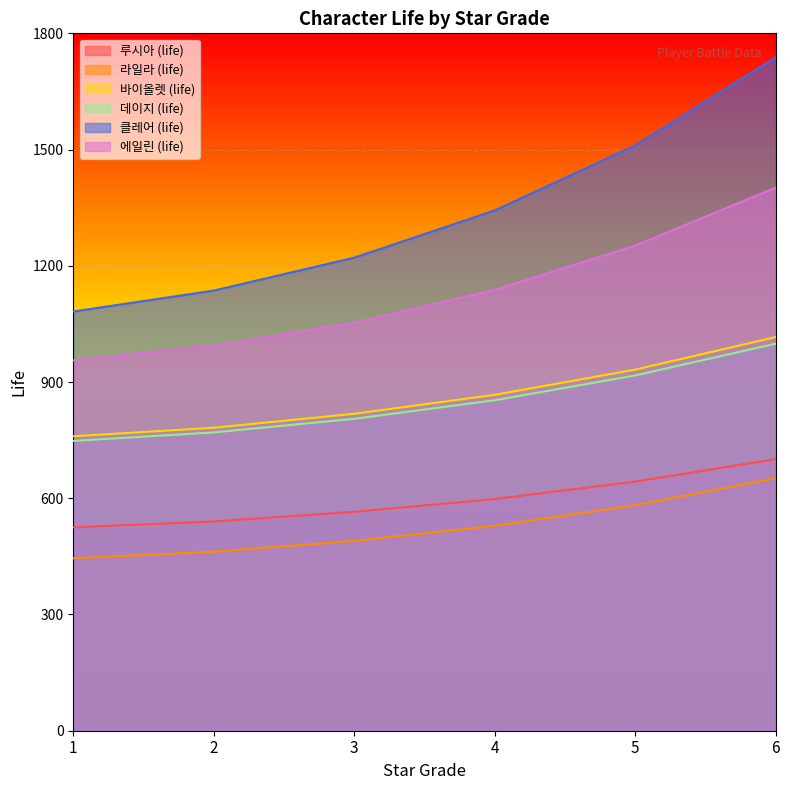

At which label is 바이올렛 (life) closest to 888?

4